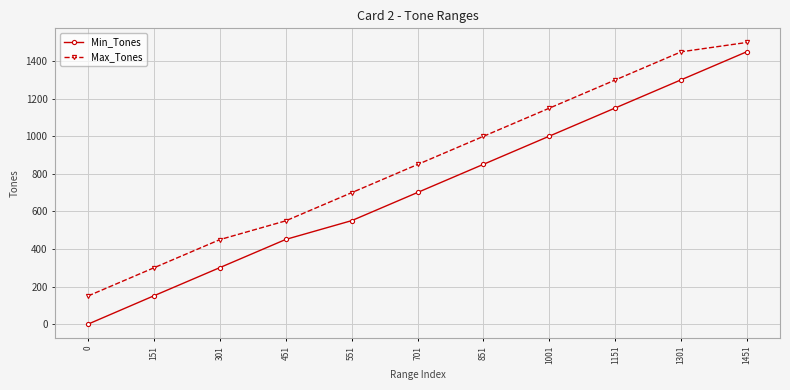

Is the value of Max_Tones at 151 greater than the value of Min_Tones at 701?

No